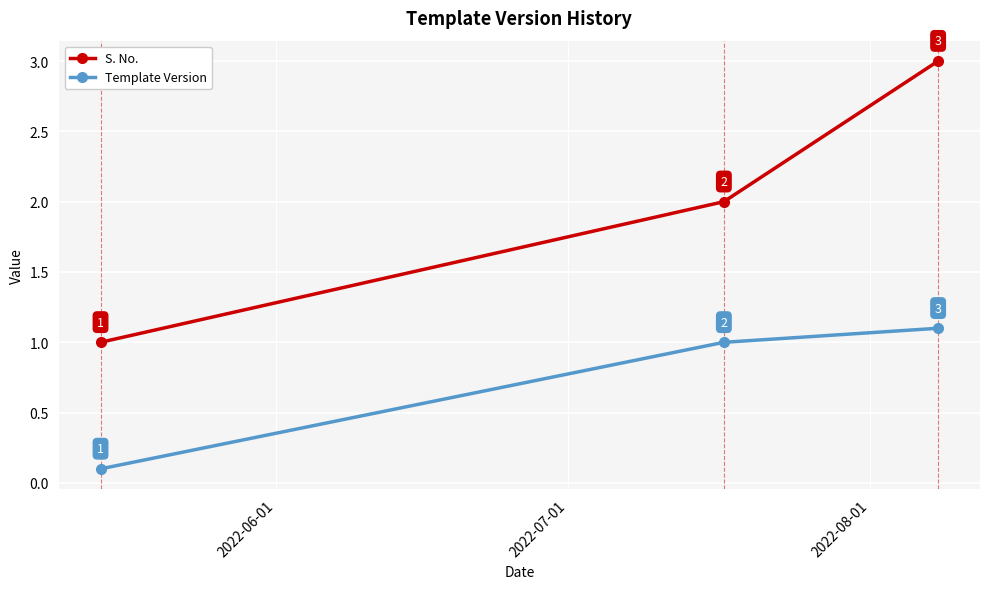

What is the greatest value displayed?

3.0